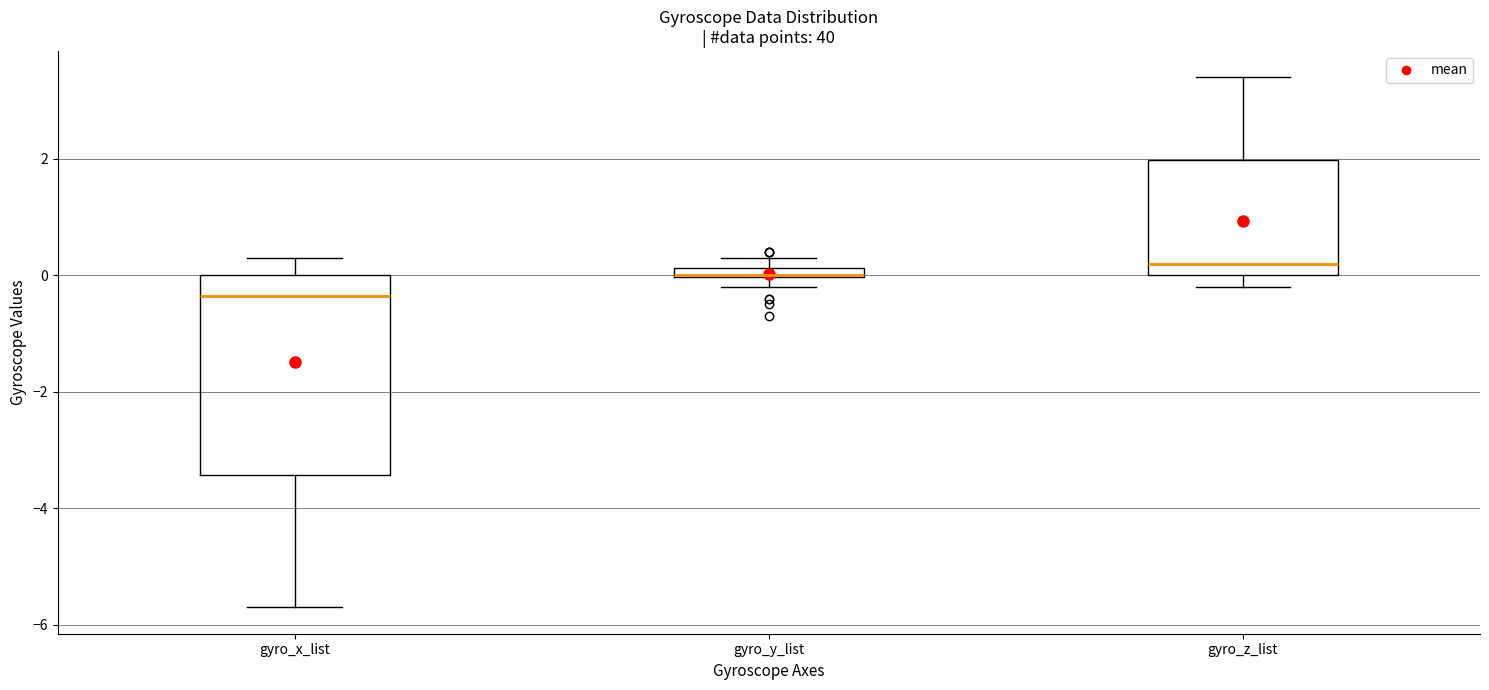

Comparing the boxes themselves (not the whiskers), which one is the tallest?

gyro_x_list